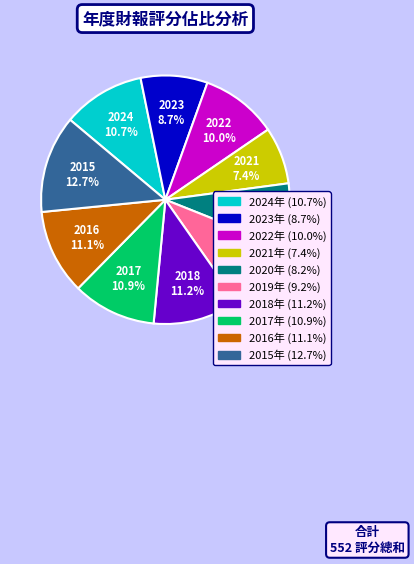

The 2017 slice represents 11% of the pie. True or false?

True